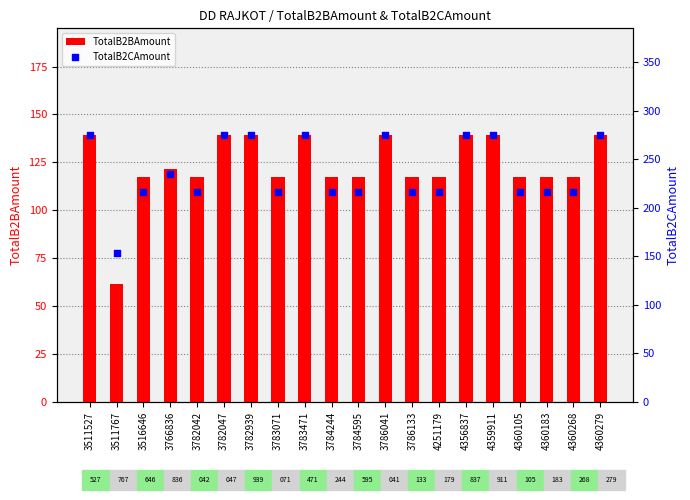

Is the value of TotalB2BAmount at 4360268 greater than the value of TotalB2CAmount at 3516646?

No